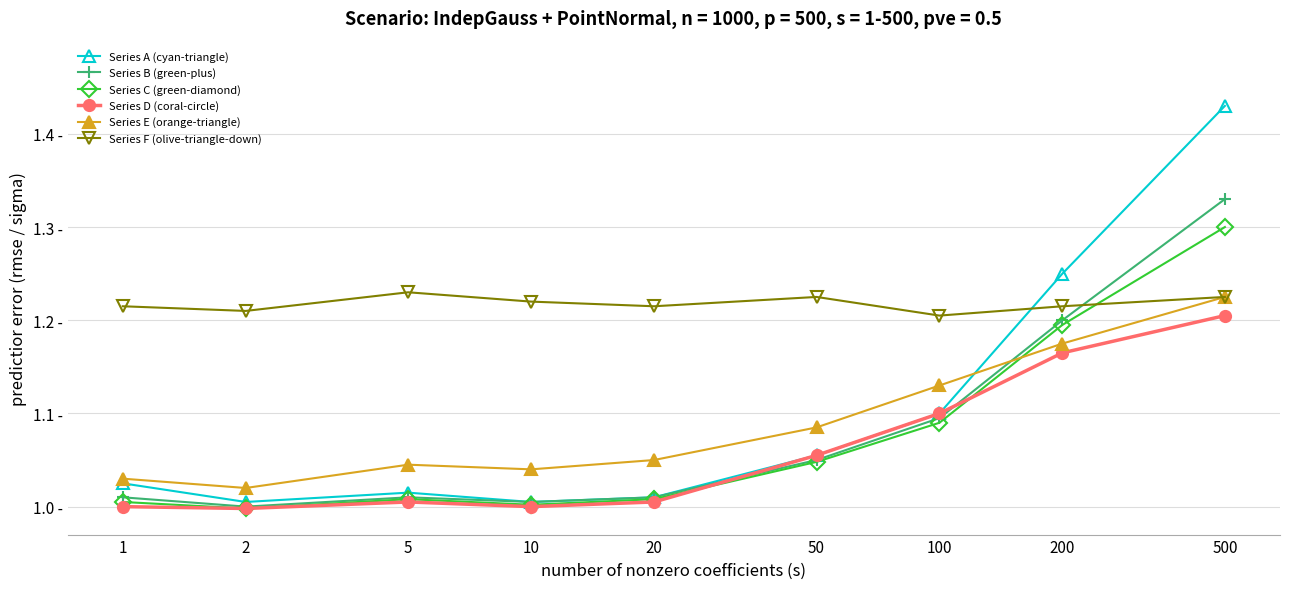

What are all the series names shown in the legend?

Series A (cyan-triangle), Series B (green-plus), Series C (green-diamond), Series D (coral-circle), Series E (orange-triangle), Series F (olive-triangle-down)